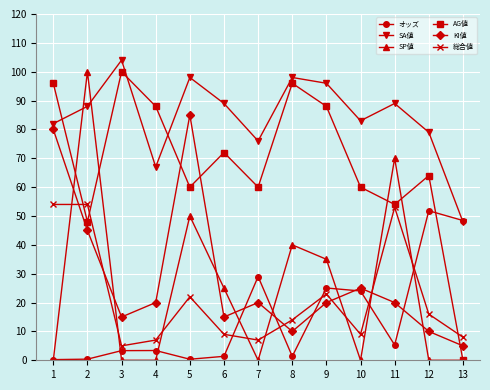

Is this an area chart (filled region under the line)?

No